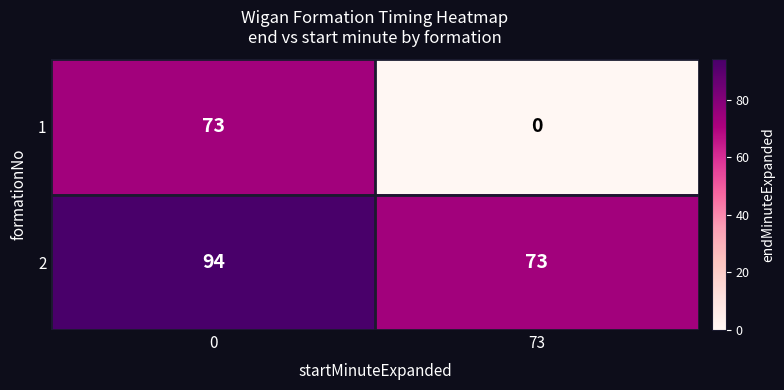

Rank the series by their average value, from lowest to highest.

1, 2